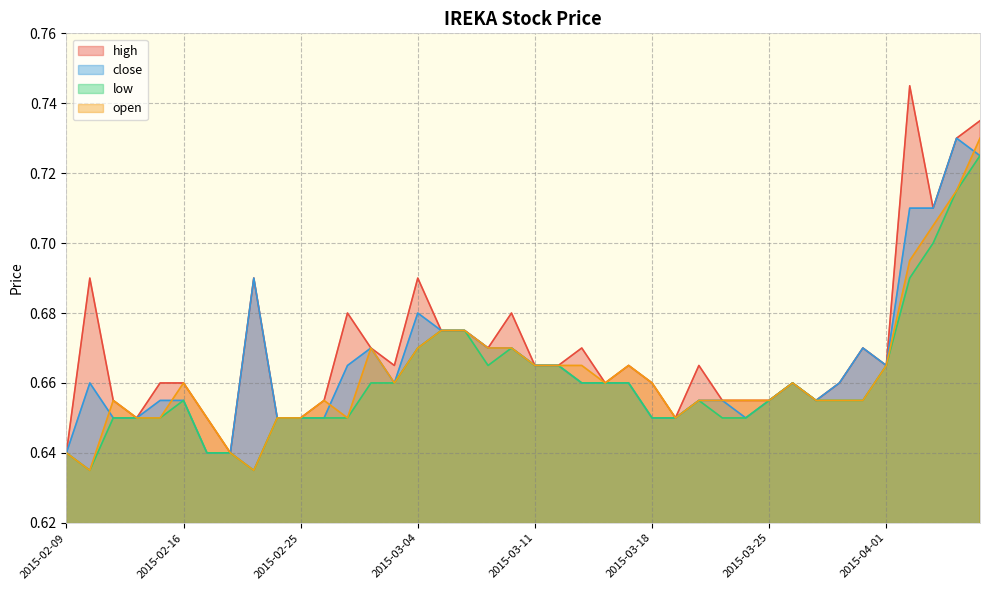

What are all the series names shown in the legend?

high, close, low, open